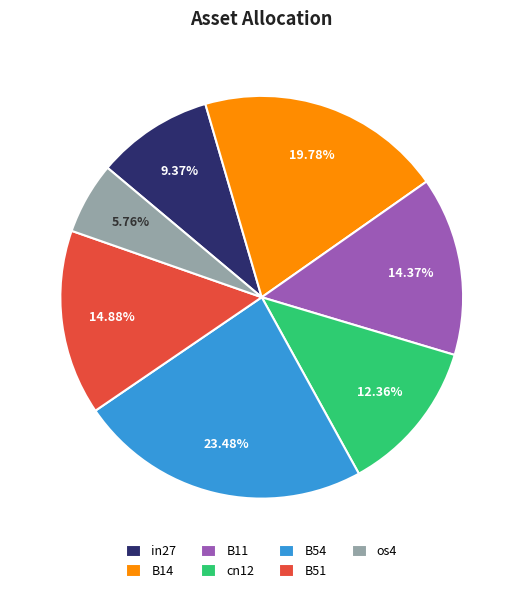

Combined, do B11 and B51 account for over 50%?

No